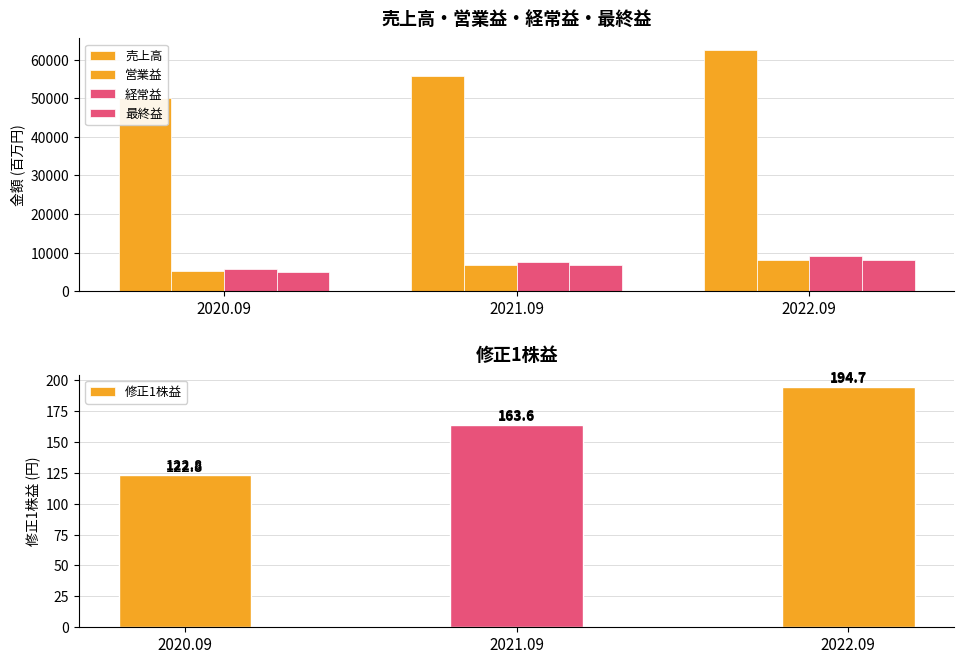

At which label does 営業益 reach its minimum?

2020.09